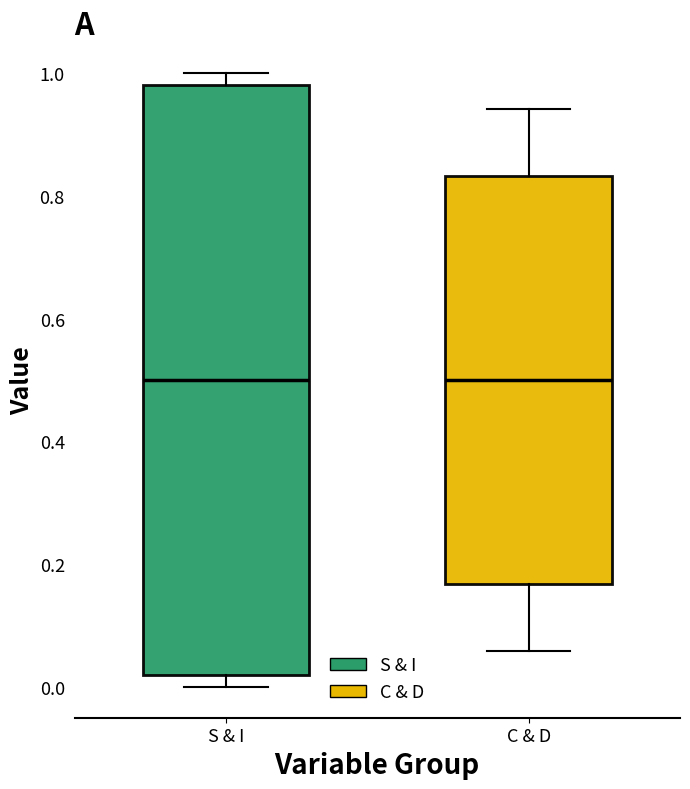

Reading left to right, read every box against the y-axis: the position of its median line, the range the box covers, and the ends of its whiskers. The values are not printed on the chart, so give them approximately, as read against the axis.

S & I: median 0.50, box 0.02 to 0.98, whiskers 0.00 to 1.00
C & D: median 0.50, box 0.16 to 0.84, whiskers 0.06 to 0.94